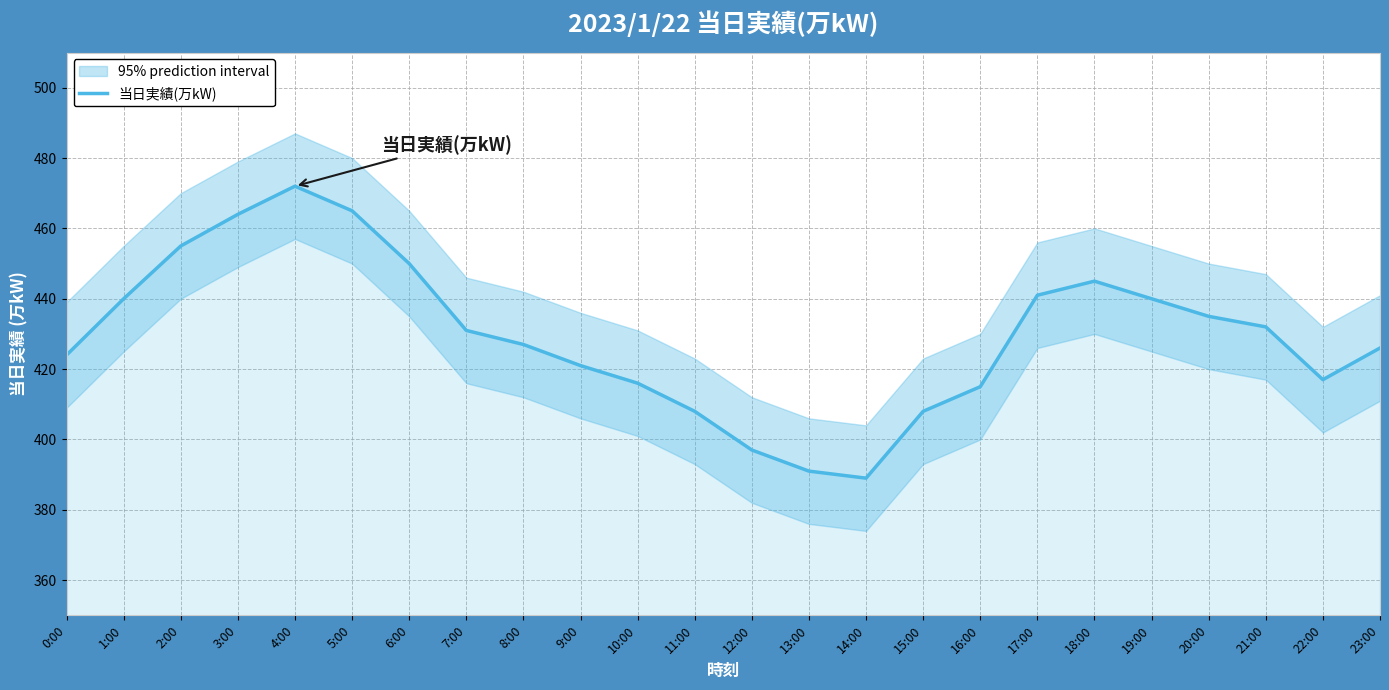

How many points are higher than both their immediate neighbors (excluding endpoints)?

2